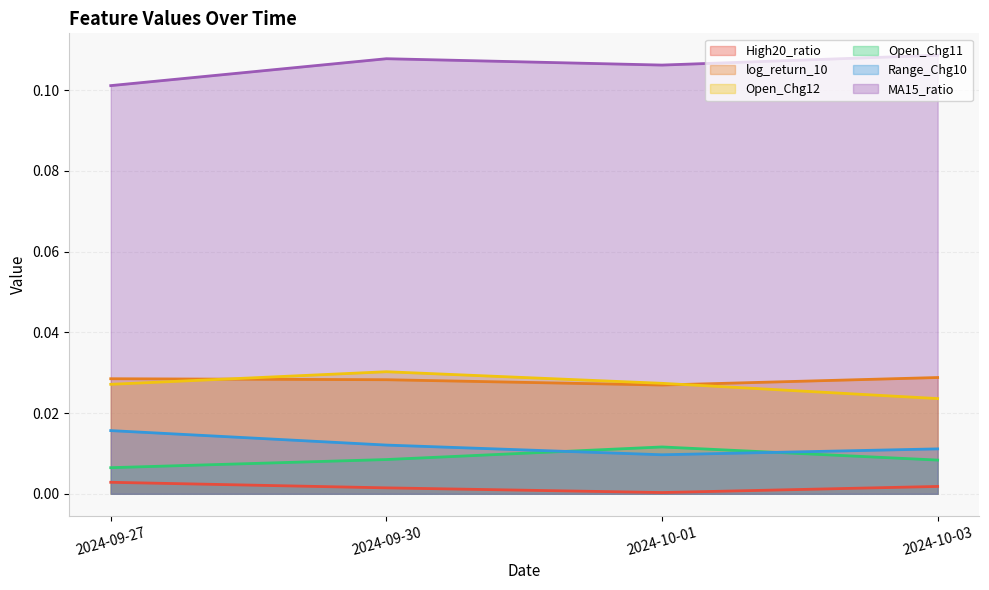

How many categories are shown in the chart?

4